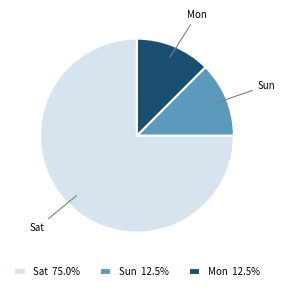

What is the majority slice?

Sat